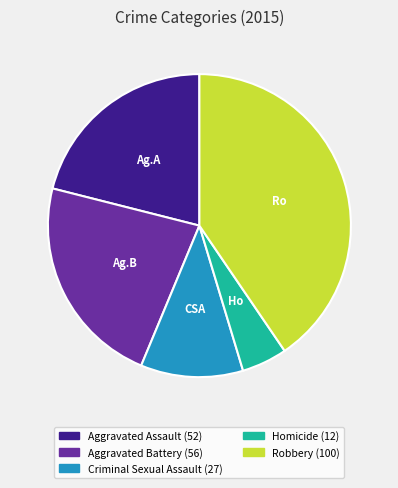

Count the number of slices in the pie.

5